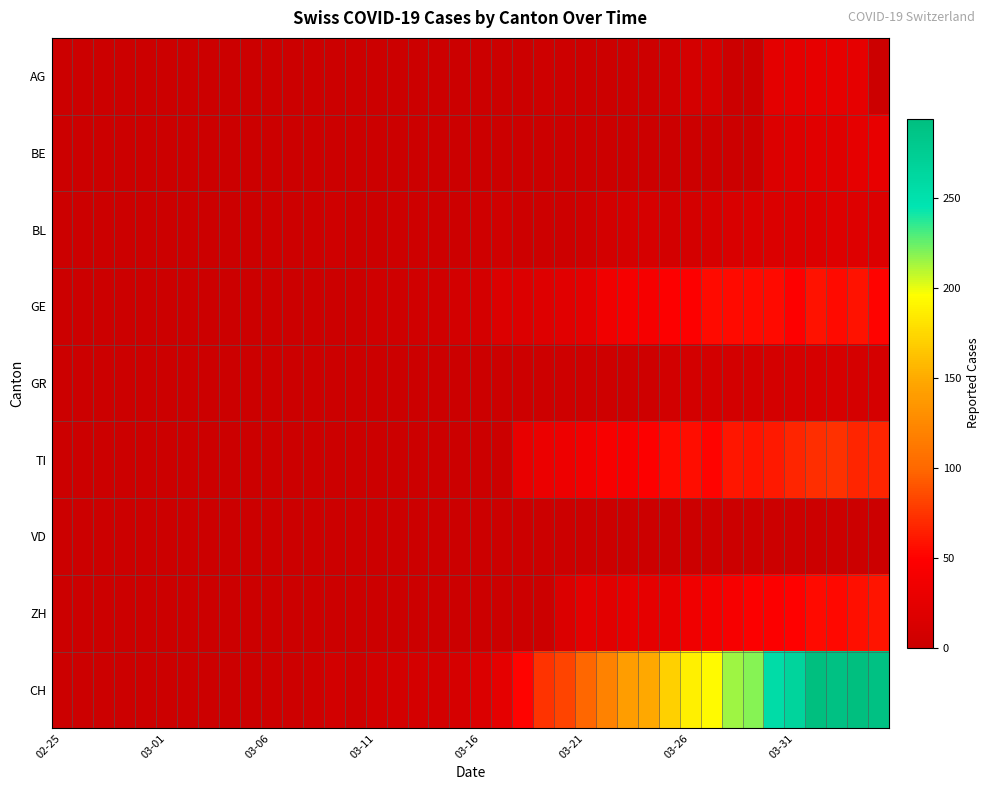

Which series has the largest range (max minus min)?

CH